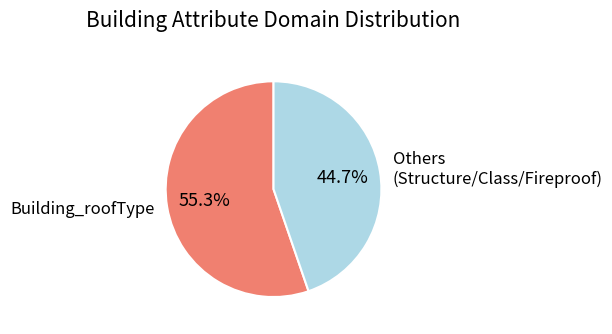

To the nearest percent, what is the difference between the largest and smallest slice percentages?

11%